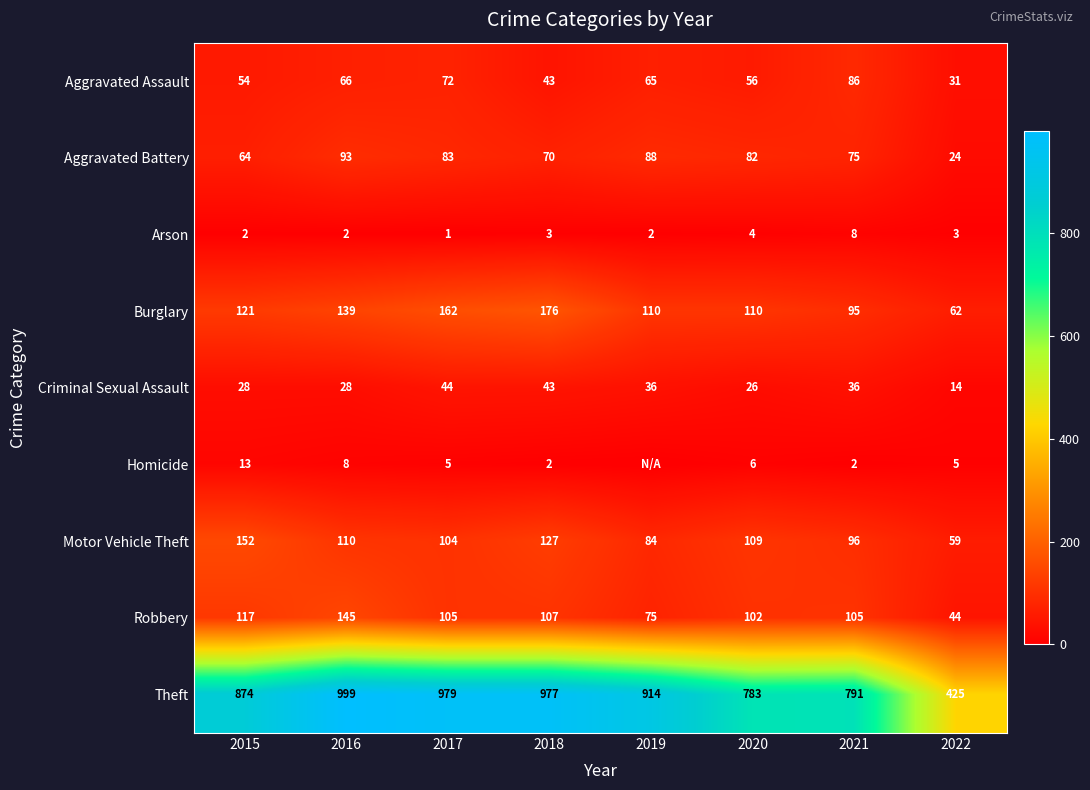

List the labels in order of Theft value, largest first.

2016, 2017, 2018, 2019, 2015, 2021, 2020, 2022